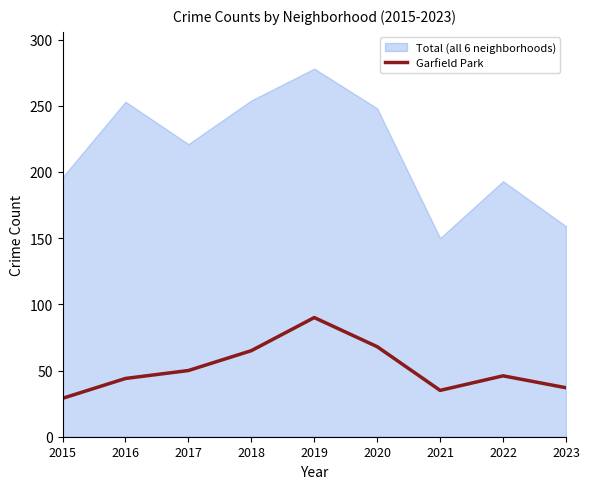

Between 2018 and 2017, which is larger?

2018